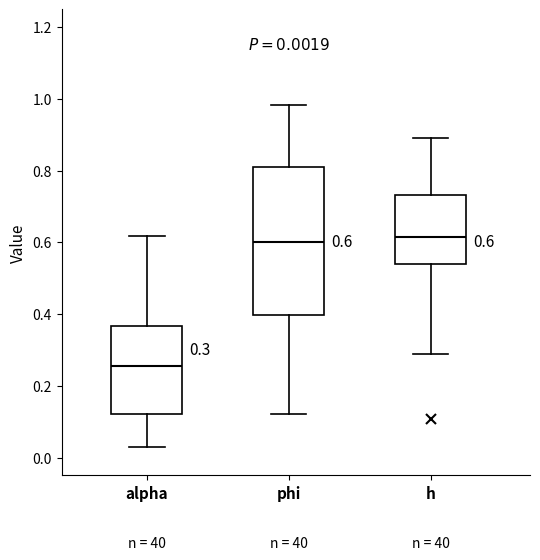

Which box's median line is the lowest?

alpha